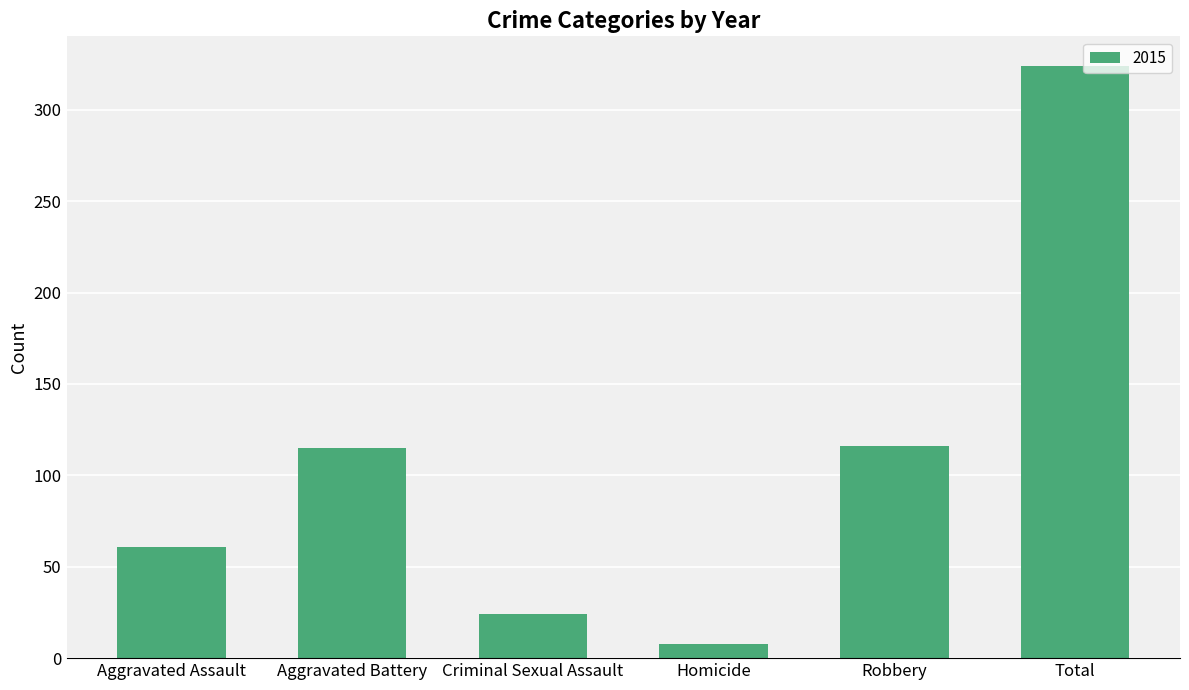

What is the change in value from Criminal Sexual Assault to Total?

+300